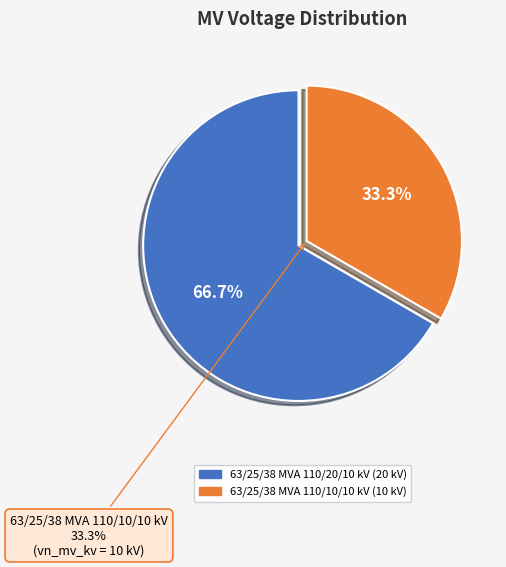

Rank the categories by value from lowest to highest.

63/25/38 MVA 110/10/10 kV, 63/25/38 MVA 110/20/10 kV